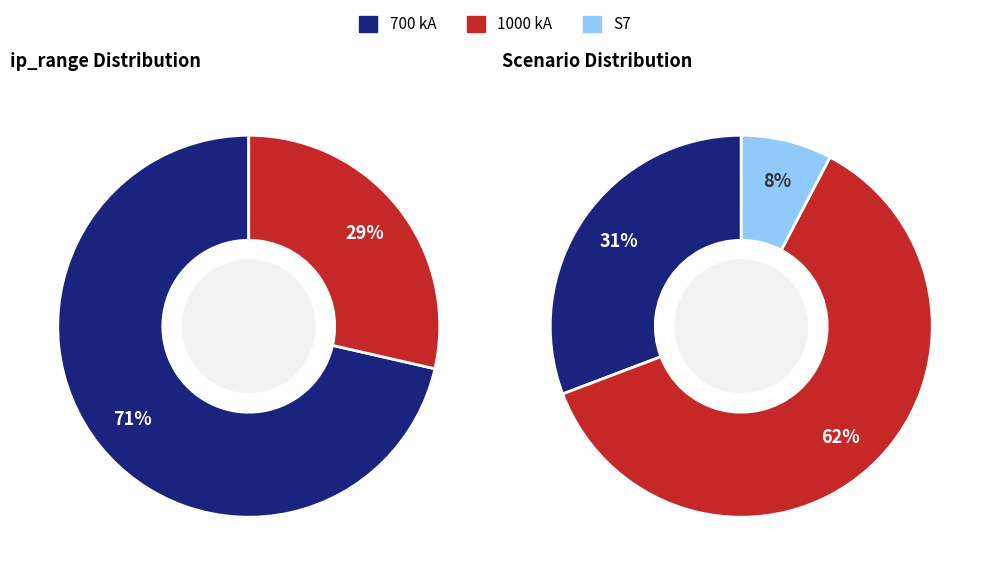

How many segments does this pie chart have?

2